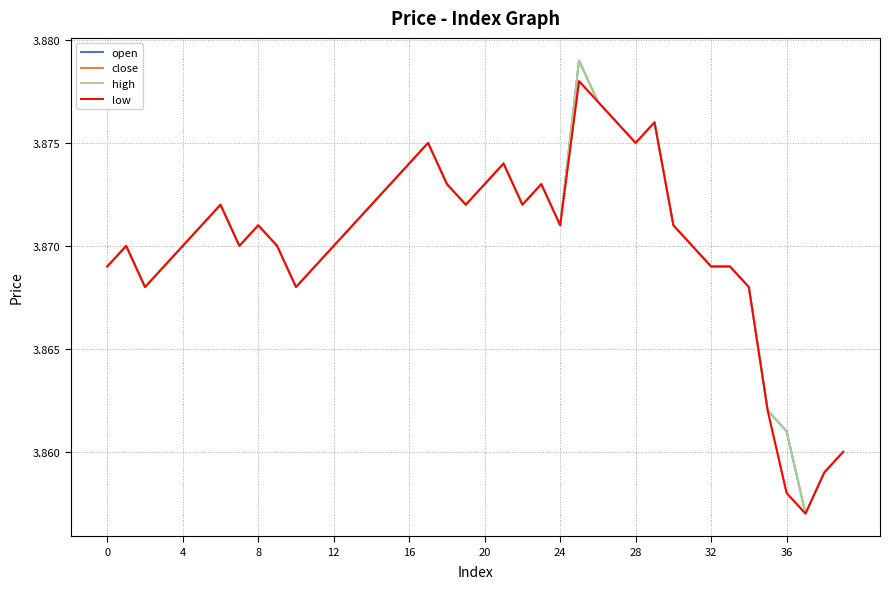

At which label does high reach its peak?

25